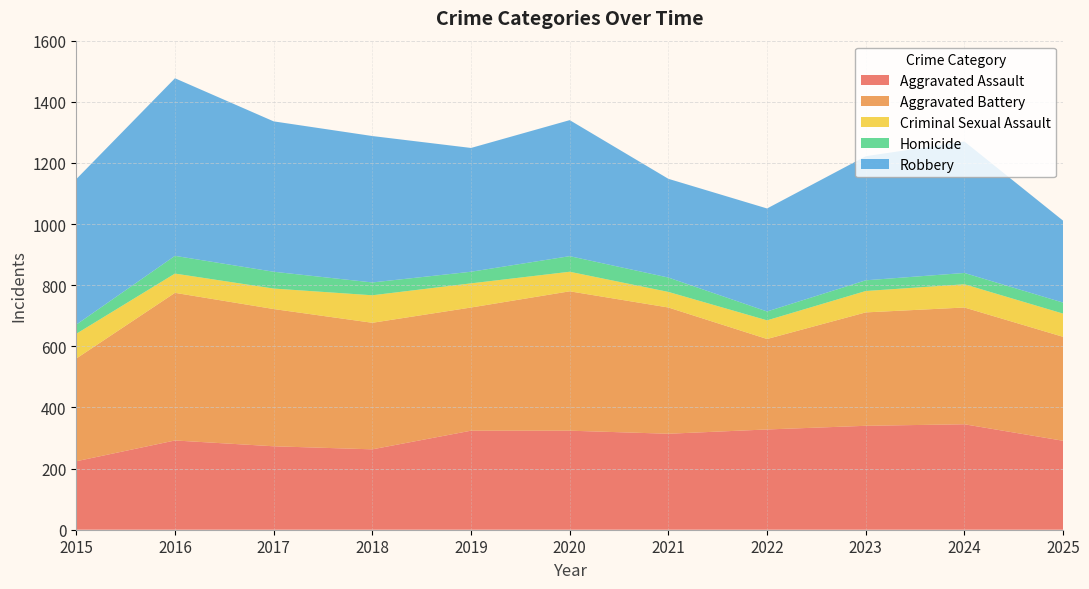

Reading left to right, what are all the values shown in this chart?

Aggravated Assault: 2015=224	2016=292	2017=273	2018=263	2019=324	2020=324	2021=314	2022=328	2023=340	2024=345	2025=291
Aggravated Battery: 2015=336	2016=483	2017=449	2018=414	2019=403	2020=456	2021=413	2022=296	2023=371	2024=382	2025=340
Criminal Sexual Assault: 2015=81	2016=63	2017=67	2018=90	2019=79	2020=64	2021=51	2022=61	2023=70	2024=76	2025=76
Homicide: 2015=30	2016=58	2017=55	2018=42	2019=38	2020=51	2021=47	2022=29	2023=35	2024=37	2025=36
Robbery: 2015=476	2016=581	2017=492	2018=479	2019=405	2020=445	2021=323	2022=337	2023=406	2024=430	2025=268